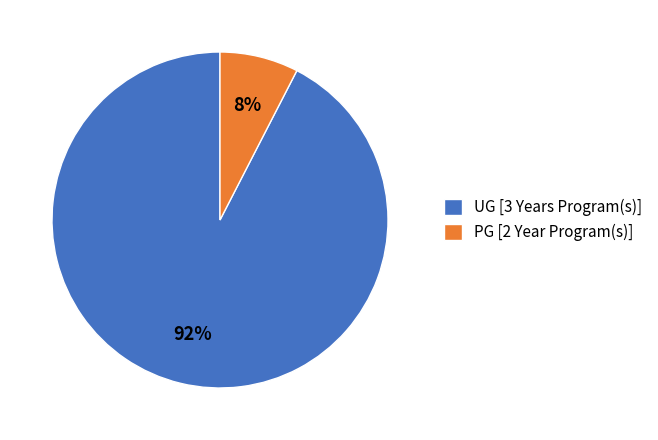

To the nearest percent, what is the average slice percentage?

50%